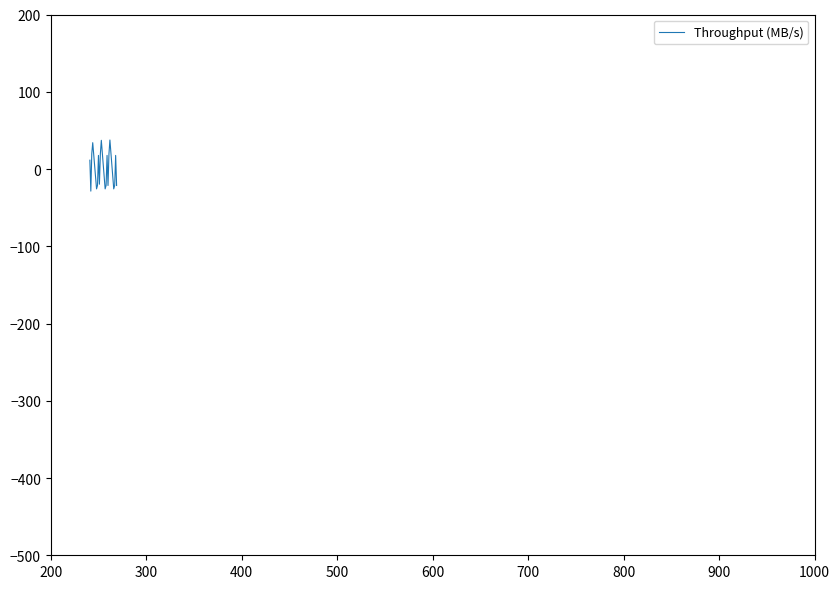

What is the difference between the maximum and minimum values?

66.1